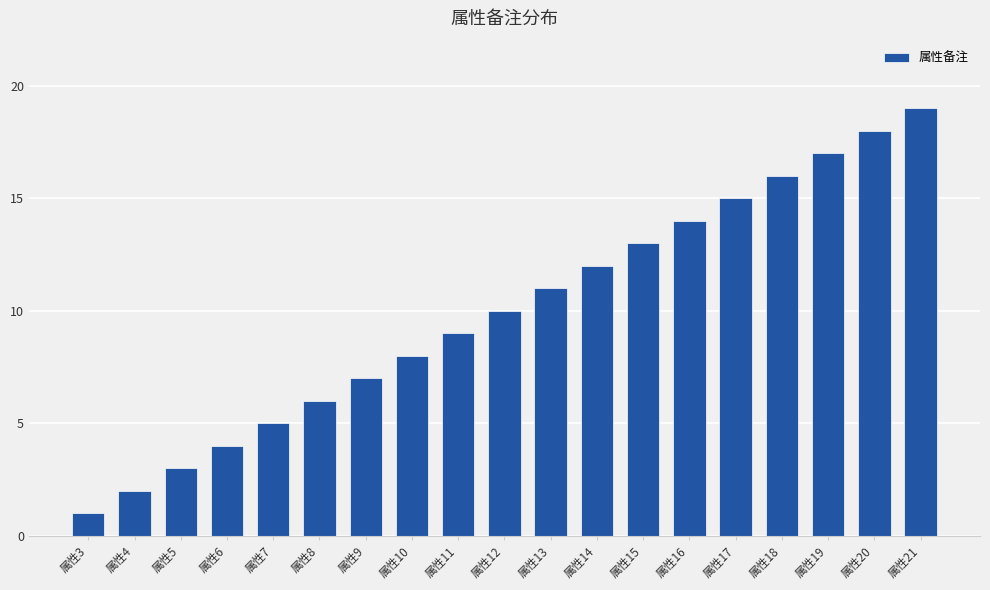

Where is the data nearest to the value 10?

属性12